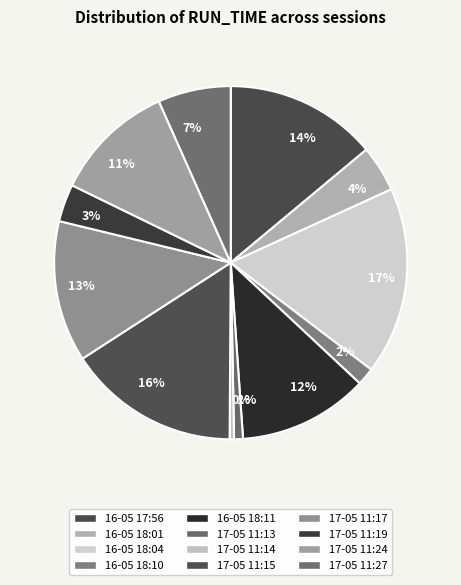

What percentage is the 17% slice, to the nearest percent?

17%